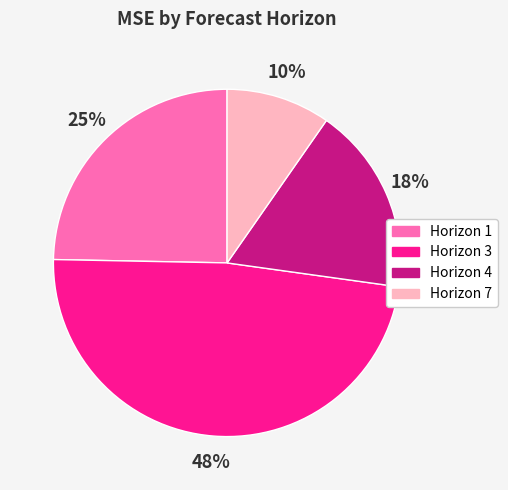

To the nearest percent, what portion does Horizon 3 represent?

48%